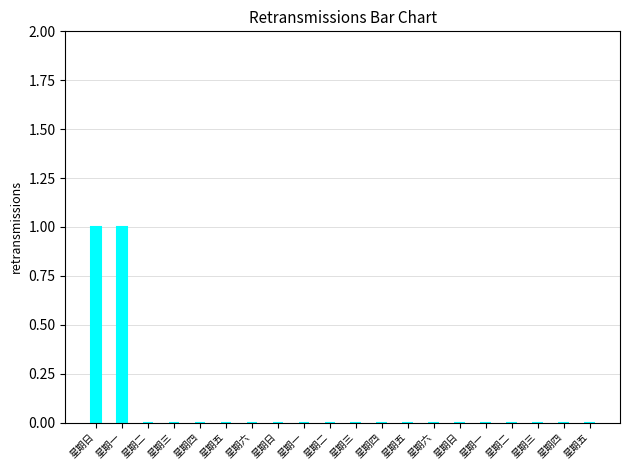

True or false: the data shows 1 at 星期四.

False